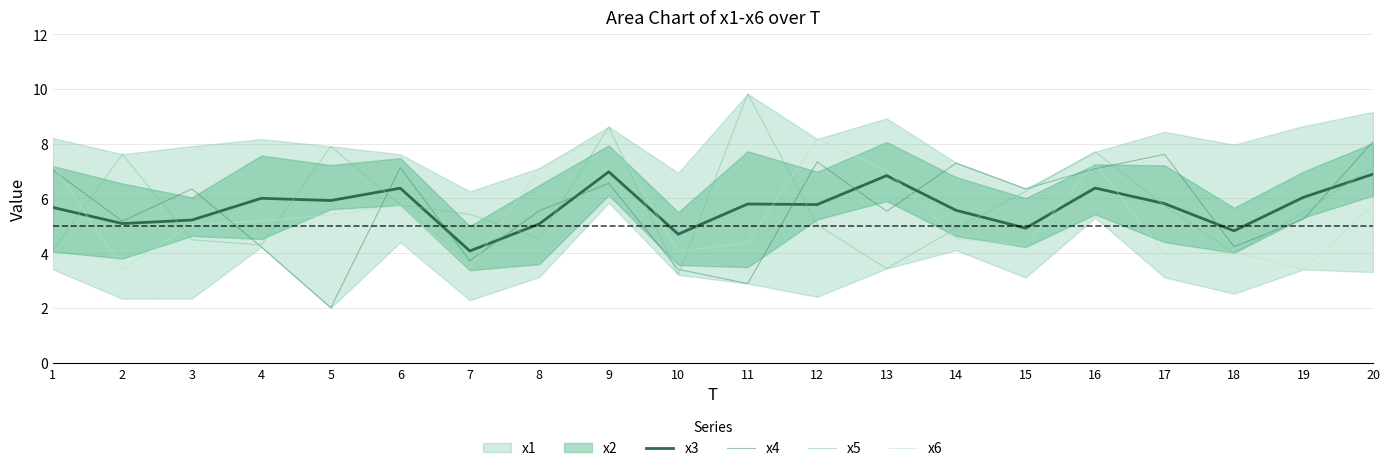

What is the average value of the x5 series?

5.8